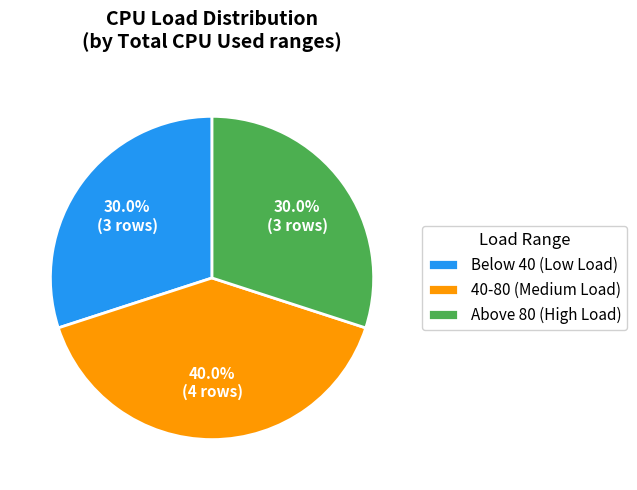

Is there a majority slice in this chart?

No